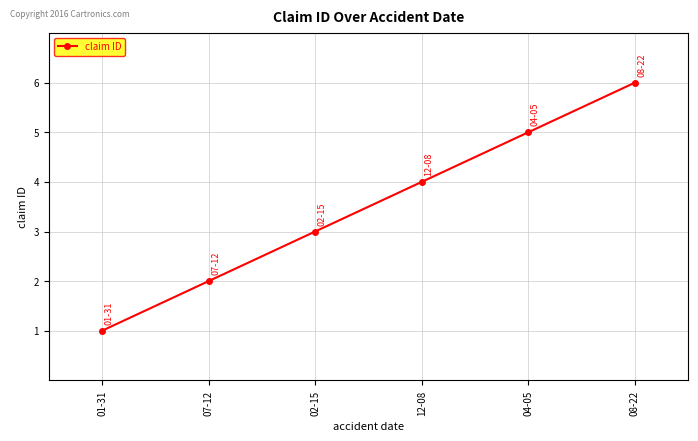

Count the values in the range 2 to 5.

4